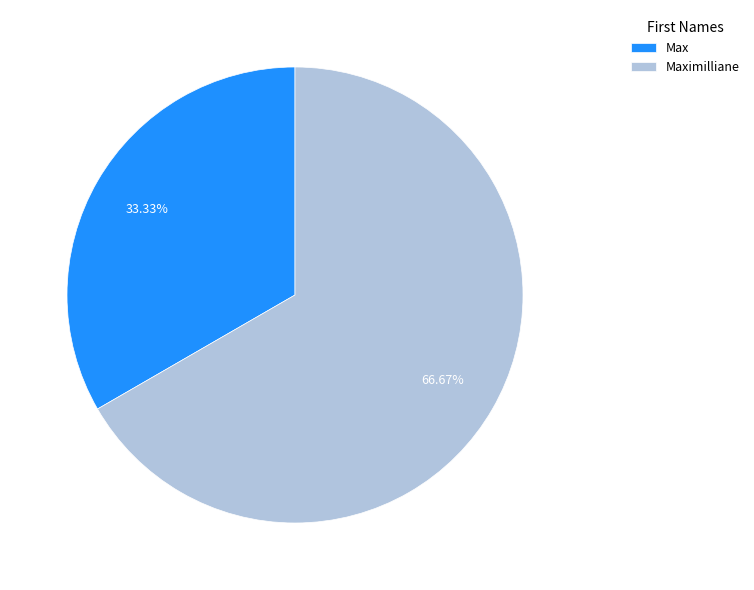

To the nearest percent, what is the difference between the Max and Maximilliane slice percentages?

33%